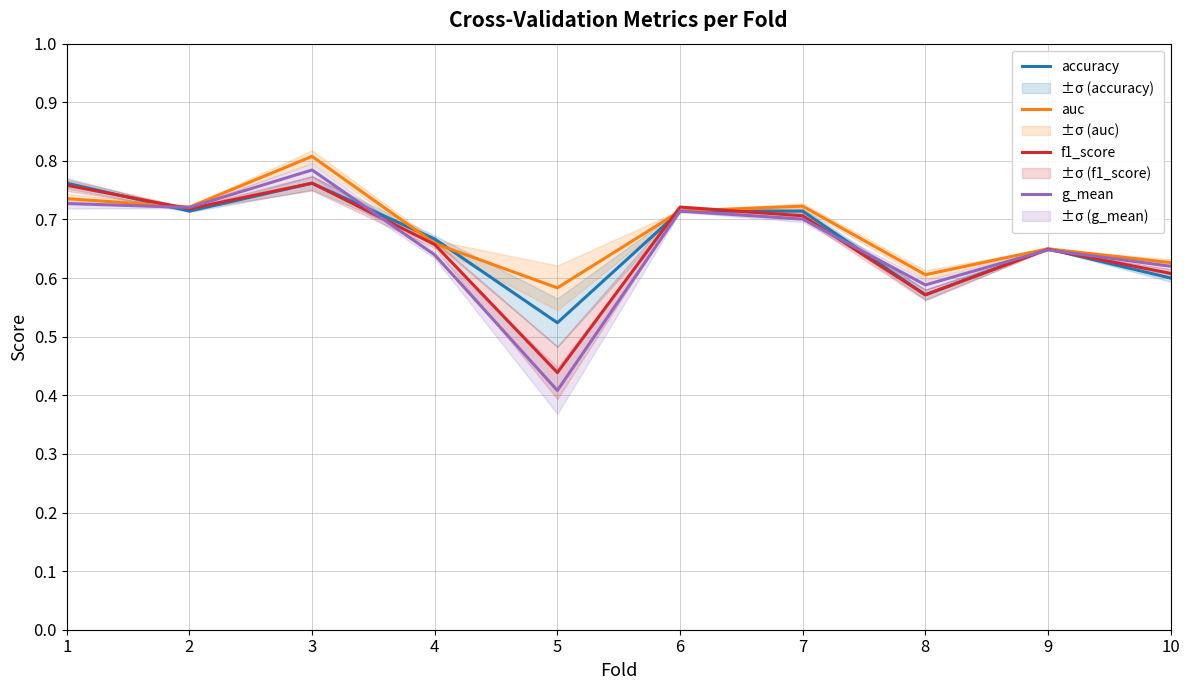

Which series ends up on top after the final intersection of g_mean and f1_score?

g_mean